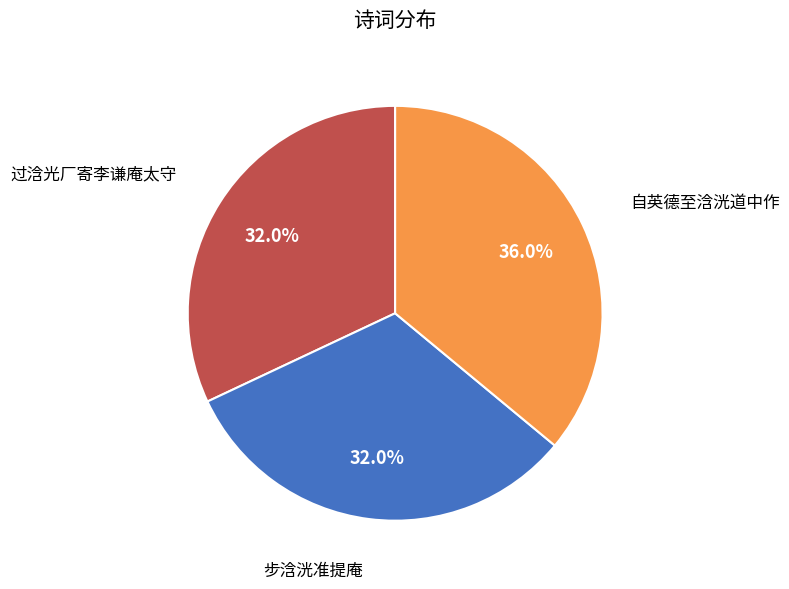

What is the ratio of the value at 自英德至浛洸道中作 to the value at 步浛洸准提庵?

1.1